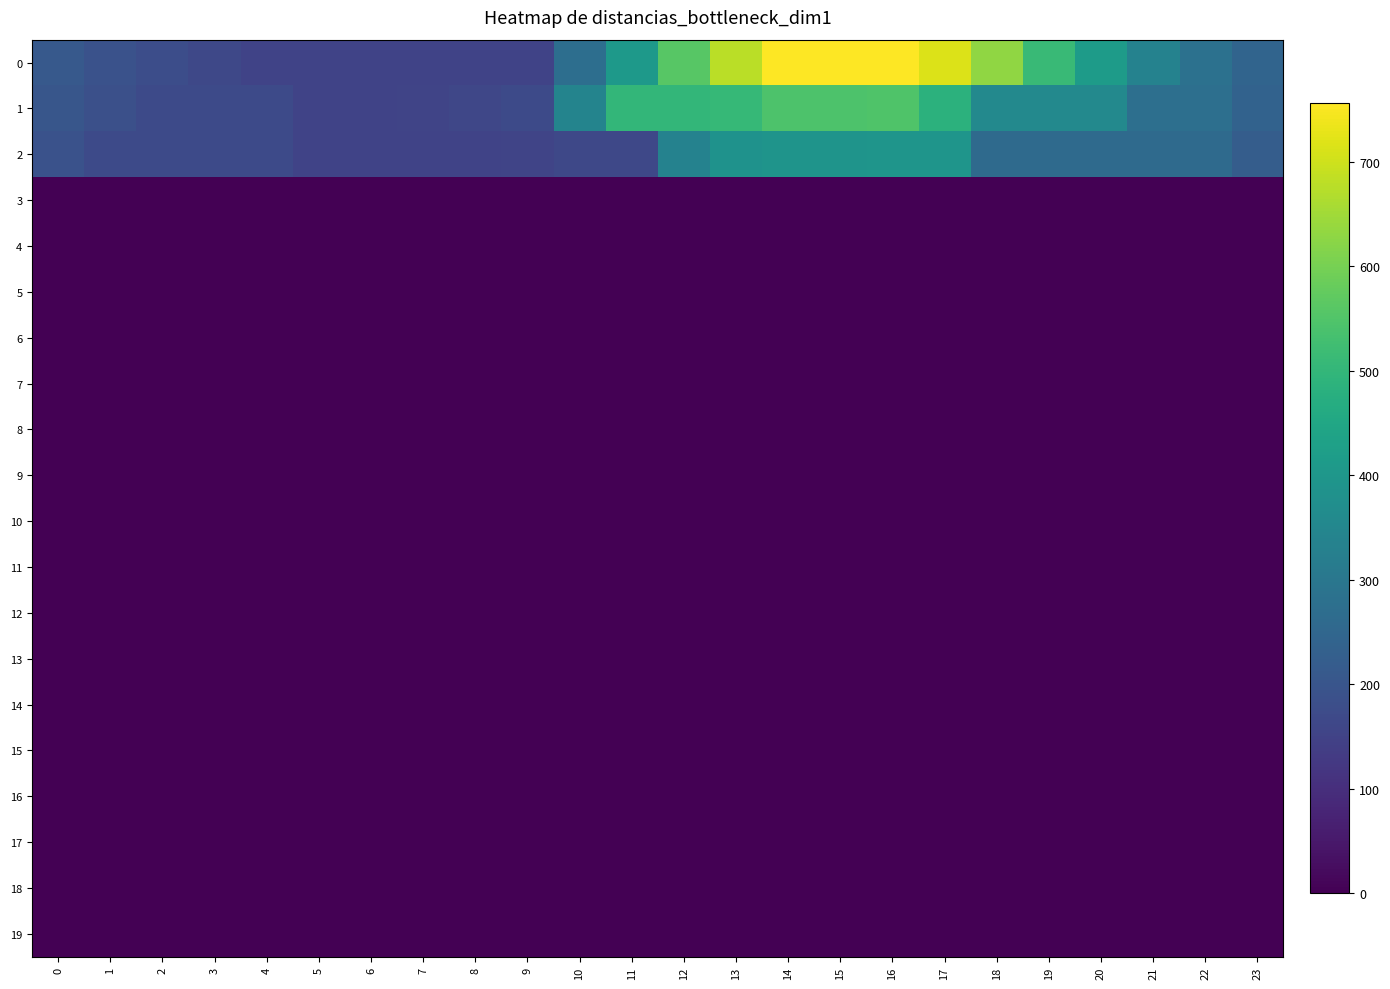

Between 10 and 1, which is larger?

10